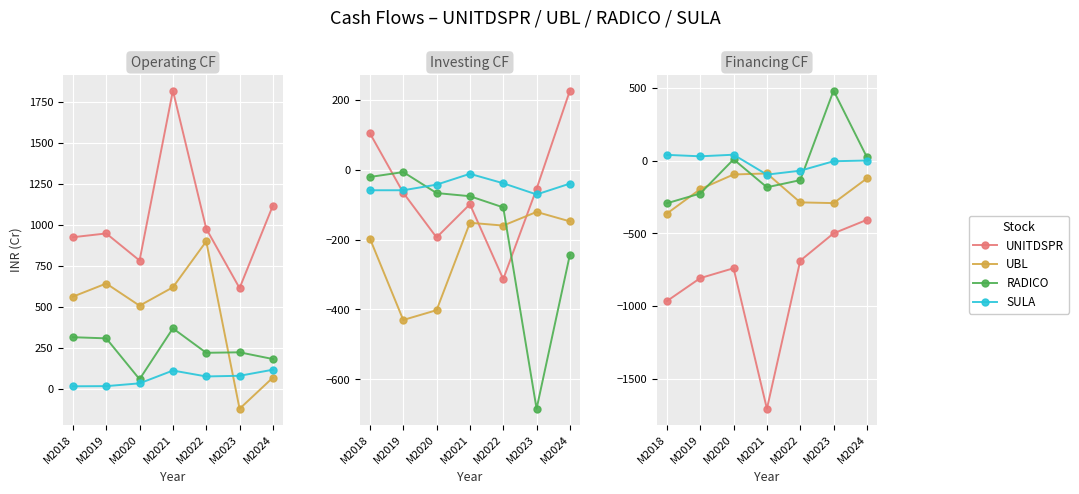

Which series has the largest total across all categories?

SULA